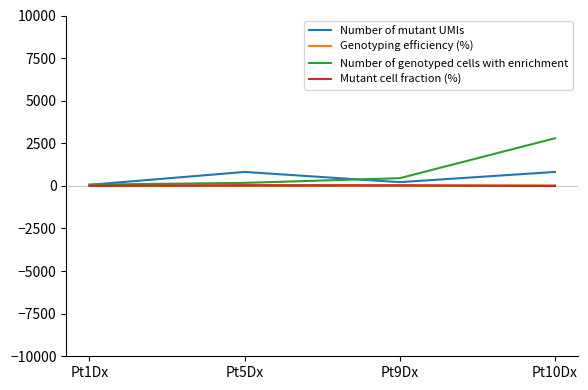

The value of Mutant cell fraction (%) at Pt10Dx is 0.5. True or false?

True